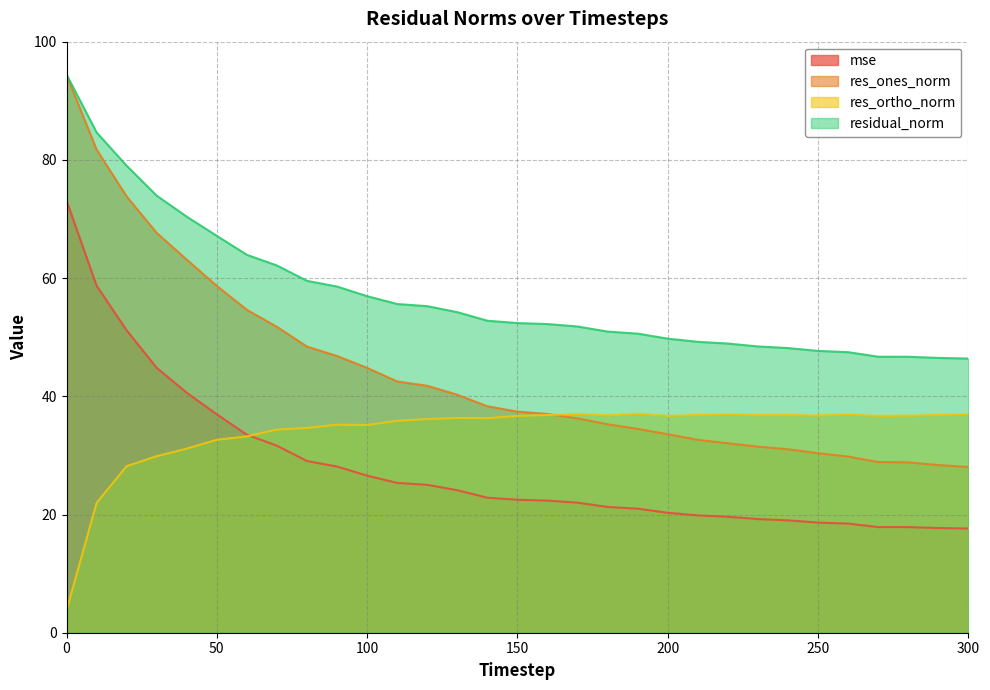

Which has a higher value, 260 or 220?

220